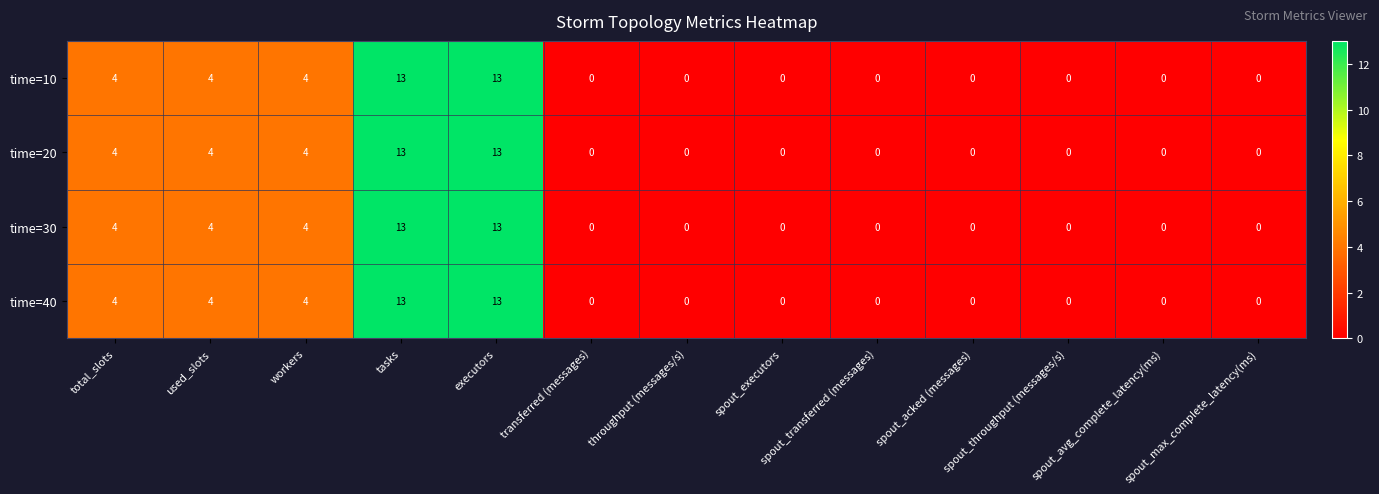

What is the difference between the second highest and minimum values in the time=10 series?

13